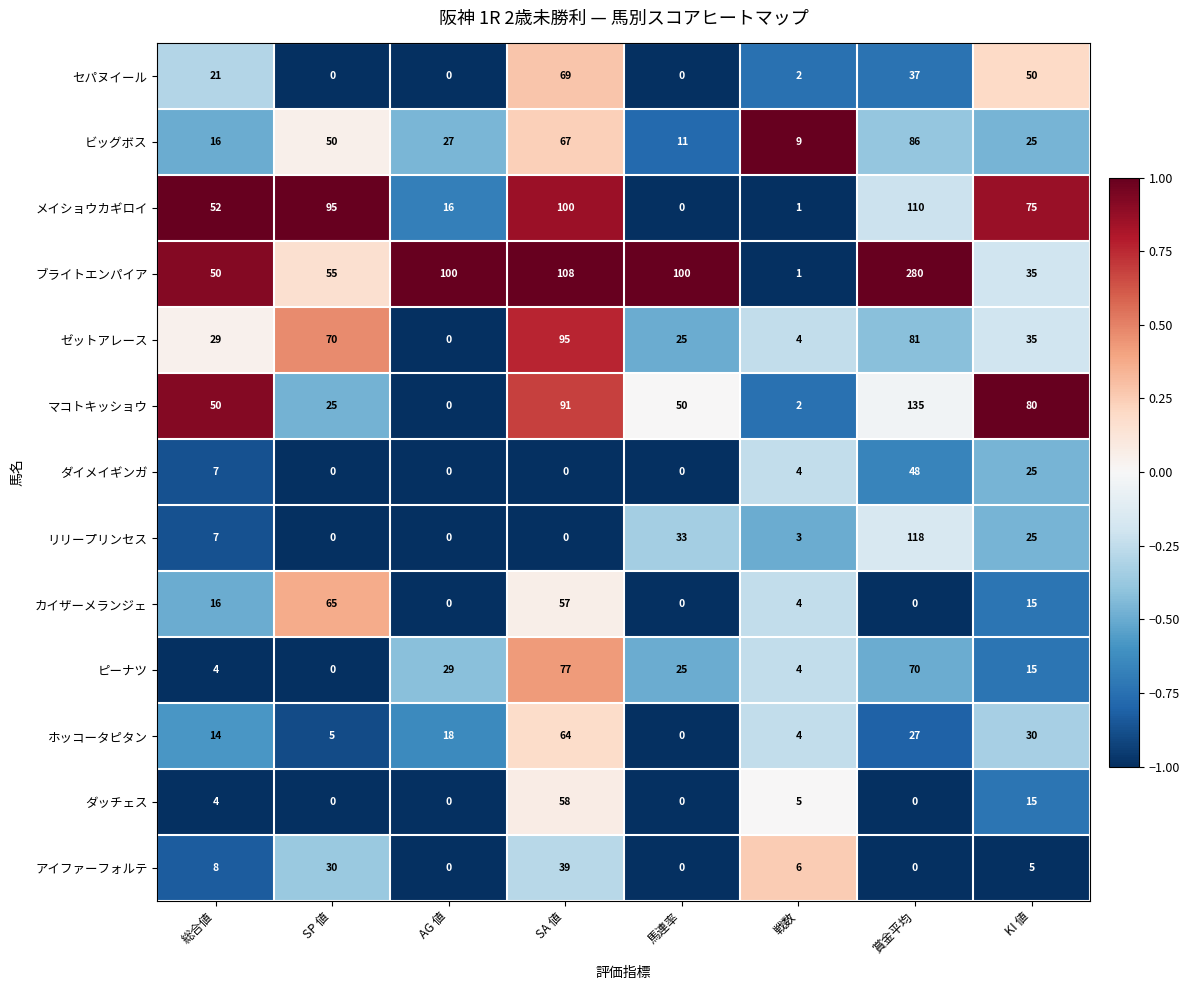

At which label does ピーナツ reach its peak?

SA 値